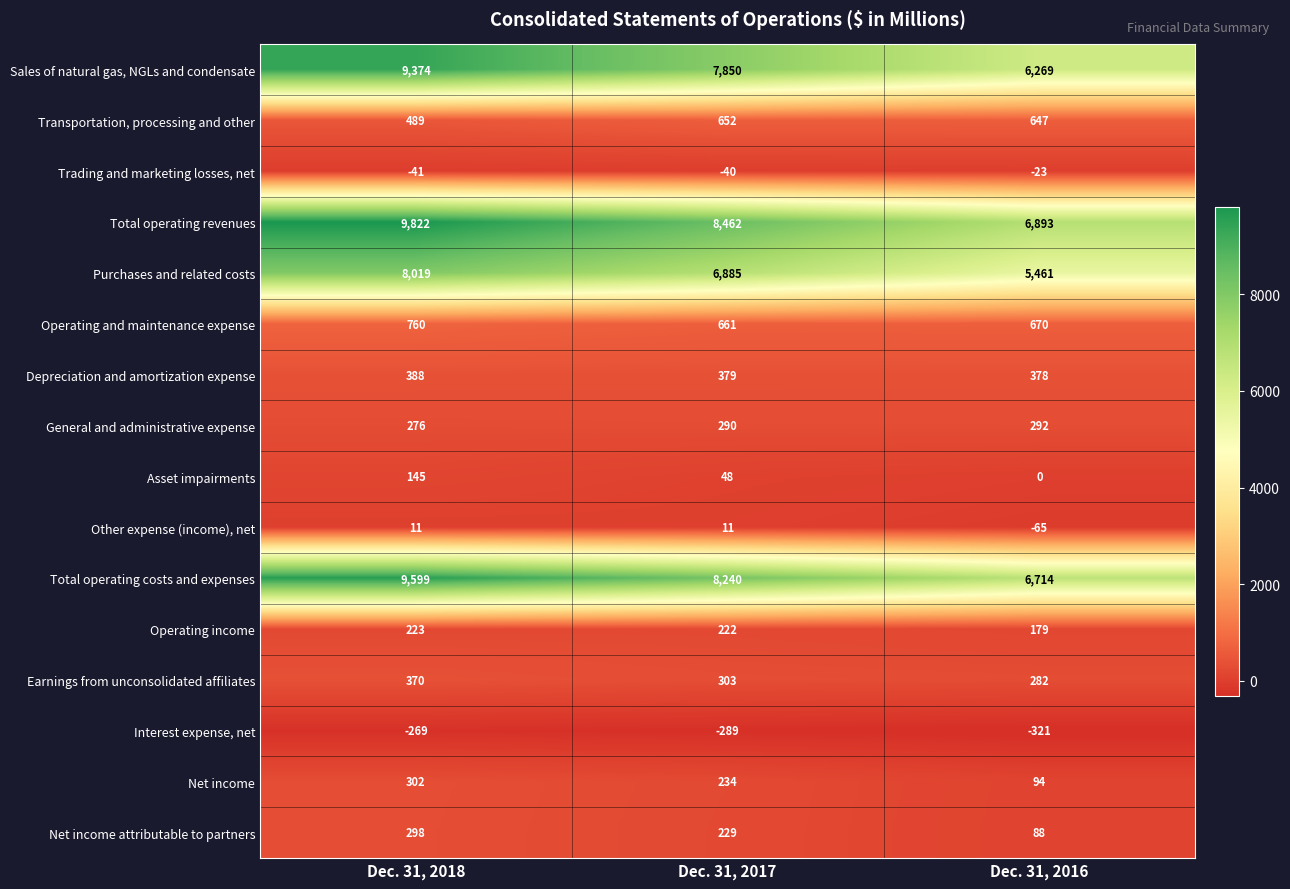

Which series has the largest total across all categories?

Total operating revenues